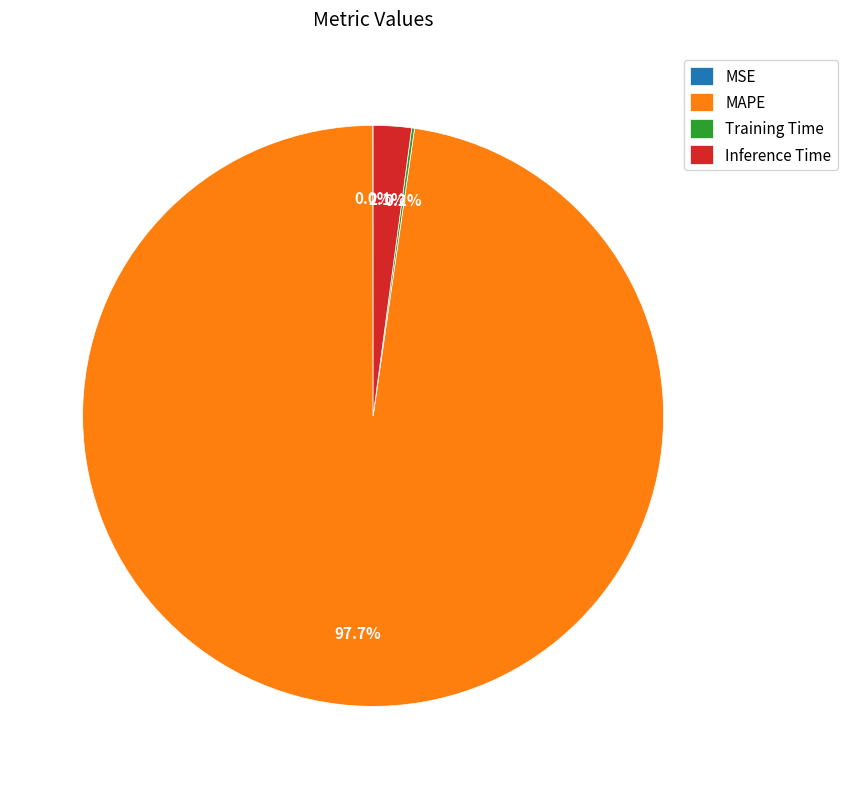

What is the largest slice in the pie chart?

MAPE